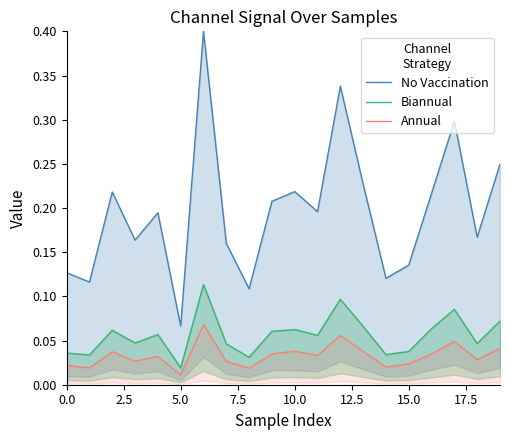

True or false: Biannual and Annual cross at least once.

False